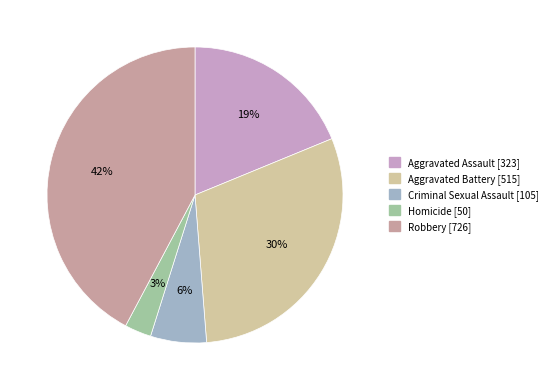

How many slices are in this pie chart?

5